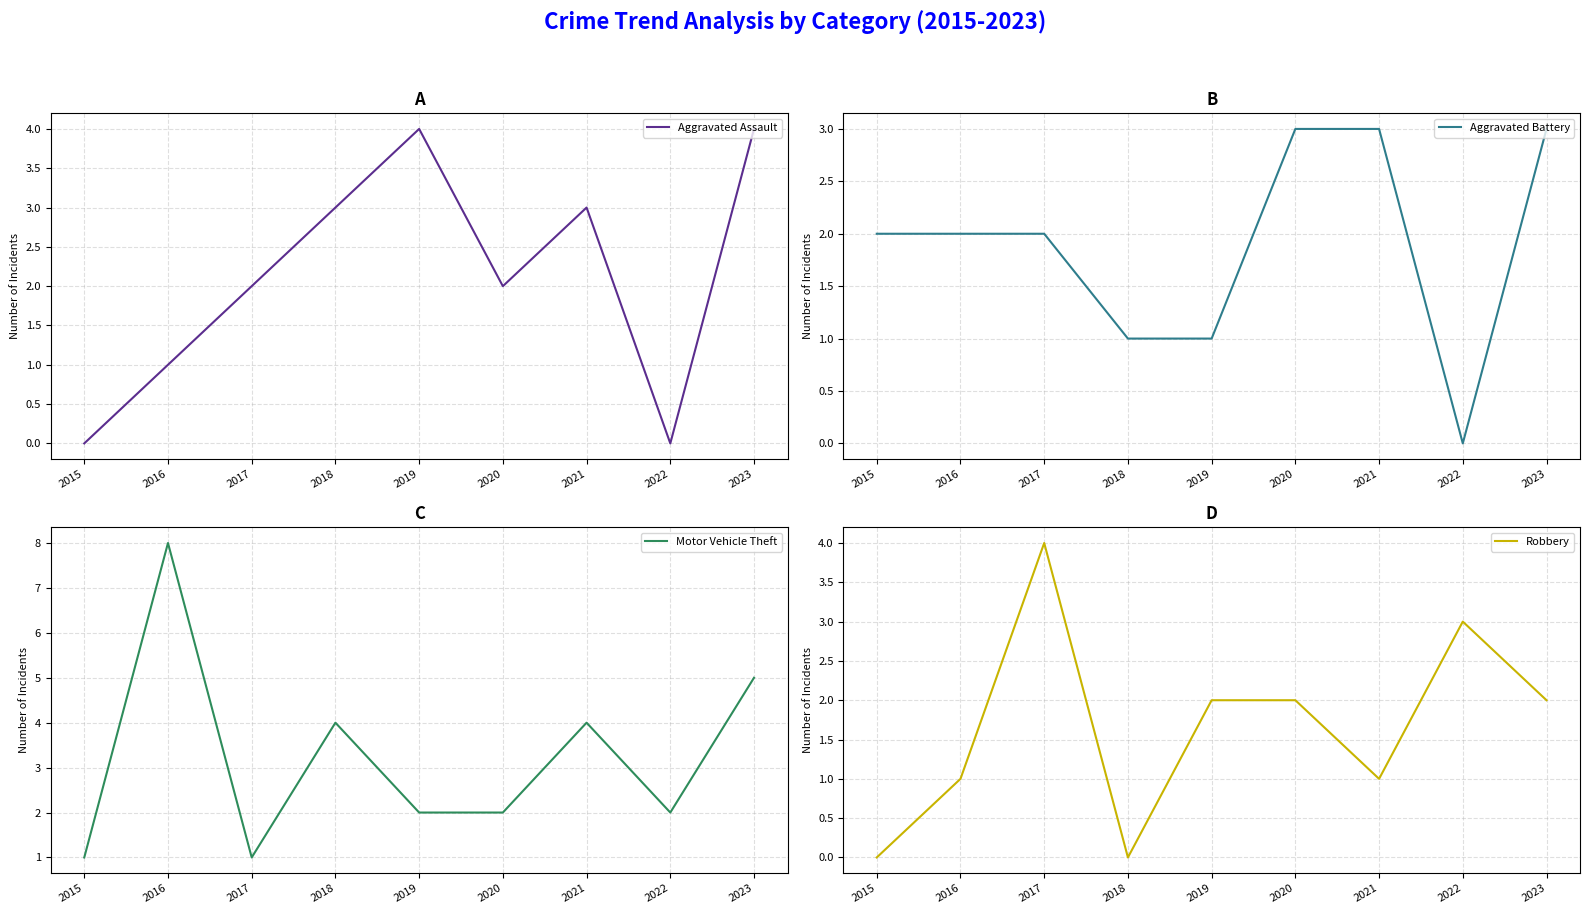

What is the average value of the Robbery series?

2